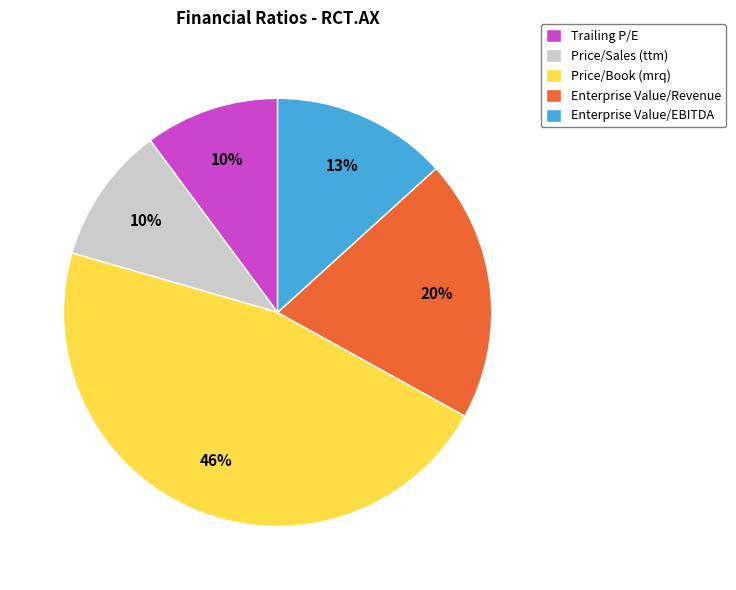

How many segments does this pie chart have?

5